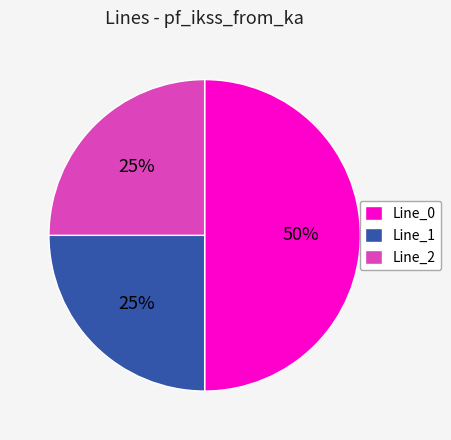

Do Line_0 and Line_2 together represent more than half of the pie?

Yes